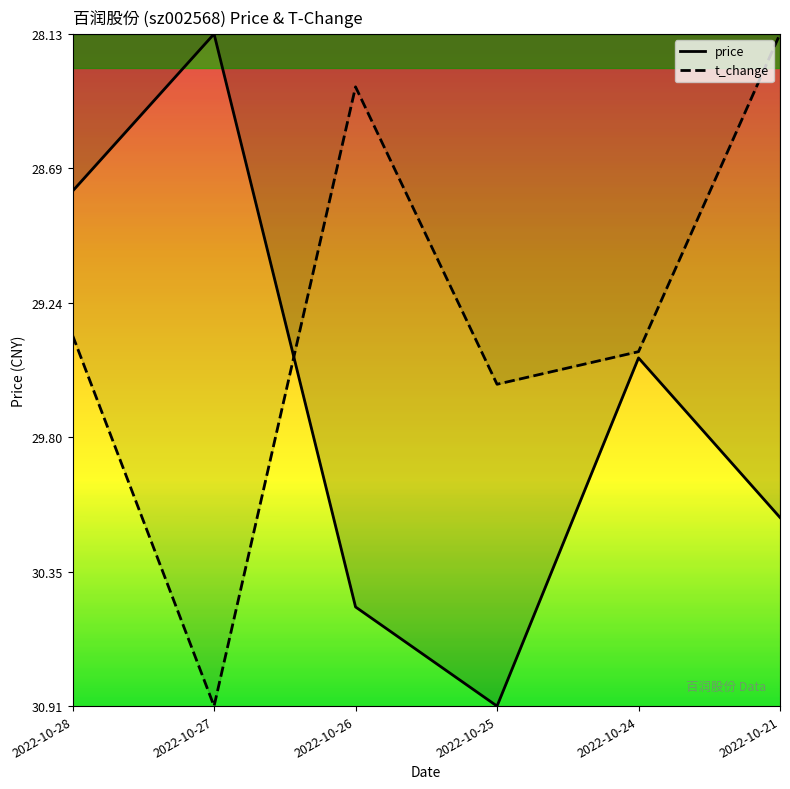

Rank the series by their average value, from highest to lowest.

t_change, price